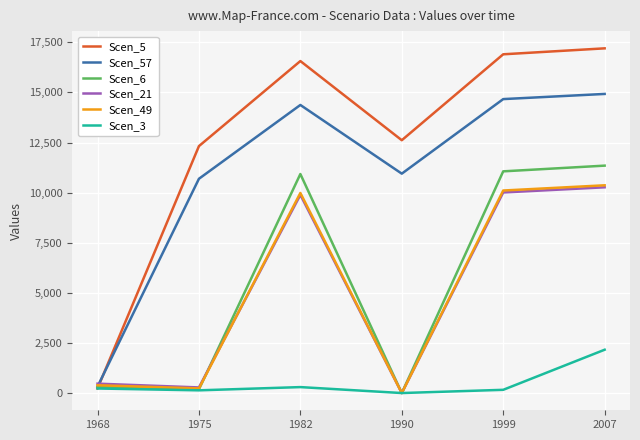

At which category is the sum across all series the highest?

2007